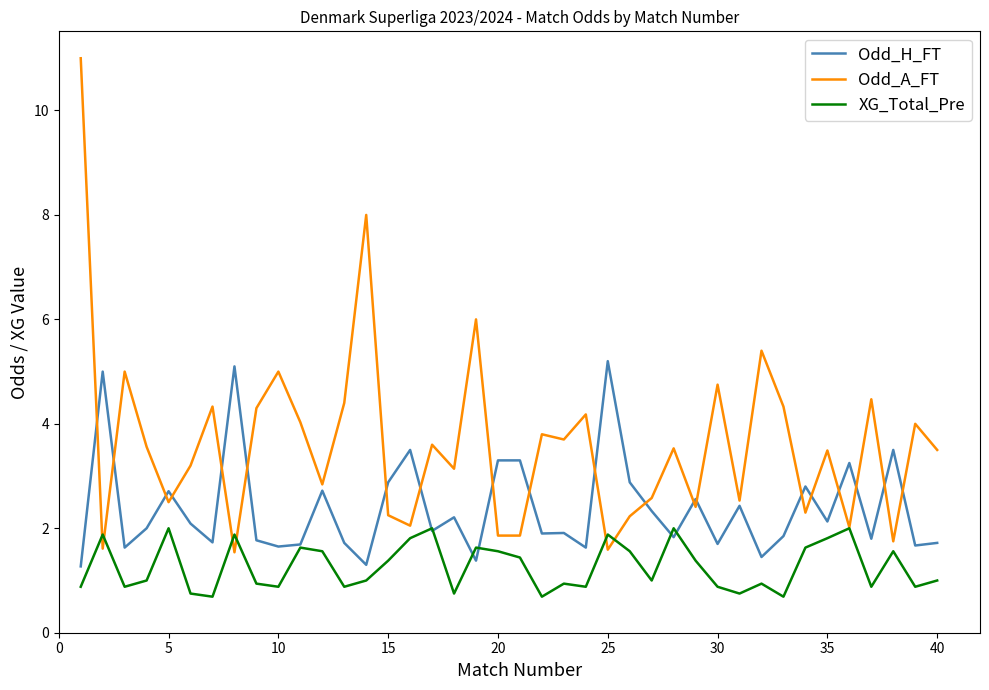

What are all the series names shown in the legend?

Odd_H_FT, Odd_A_FT, XG_Total_Pre